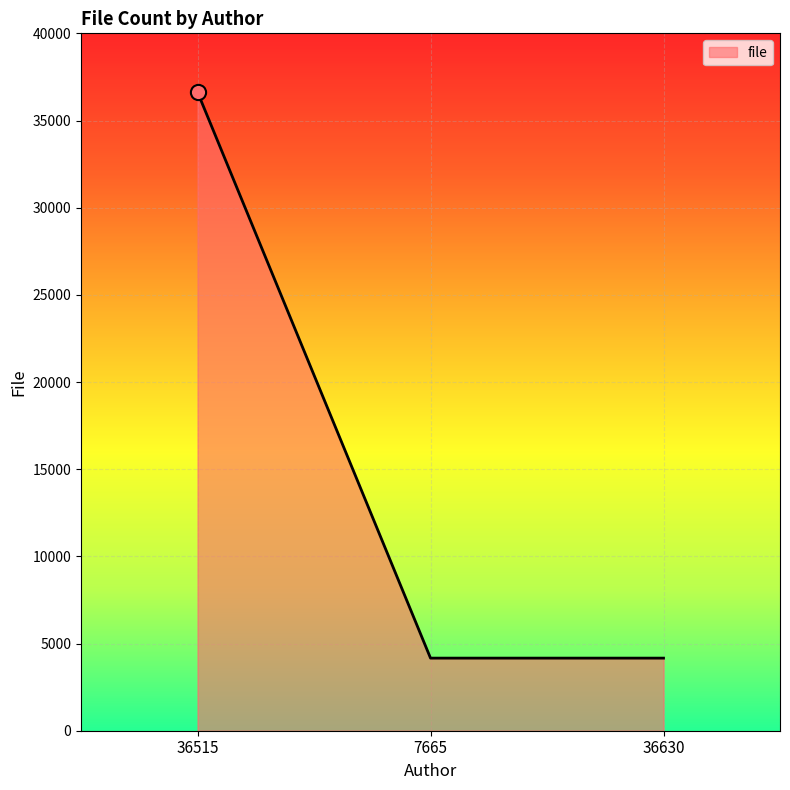

Which has a higher value, 36630 or 36515?

36515